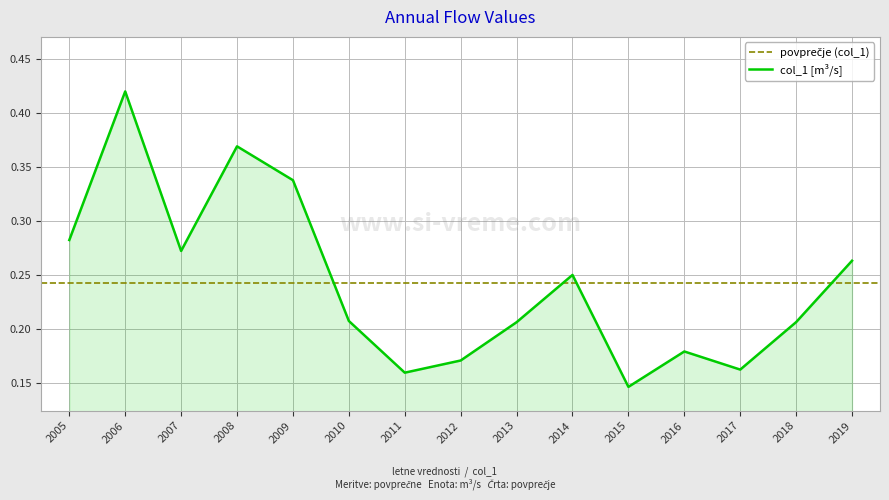

Is it true that col_1 [m³/s] equals 0.3 at 2011?

False